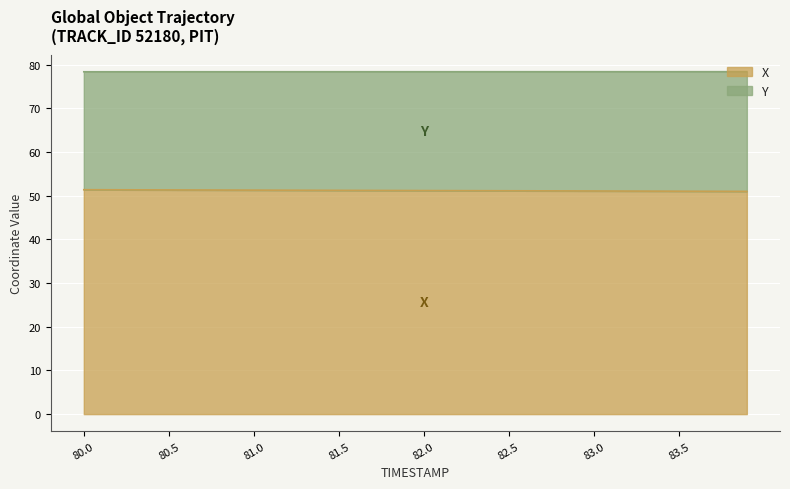

The X series shows 51.1 at 82.6. True or false?

True